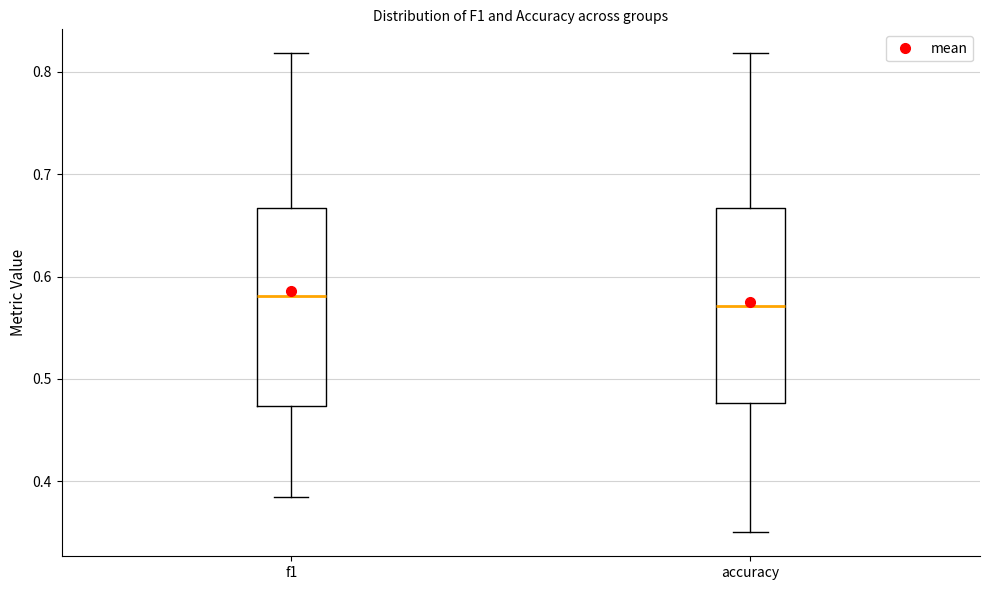

Reading left to right, transcribe this box plot: for each box, give where its median line is, the range the box spans, and where its two whiskers end, as read against the y-axis. The values are not printed on the chart, so give them approximately, as read against the axis.

f1: median 0.58, box 0.47 to 0.67, whiskers 0.38 to 0.82
accuracy: median 0.57, box 0.48 to 0.67, whiskers 0.35 to 0.82